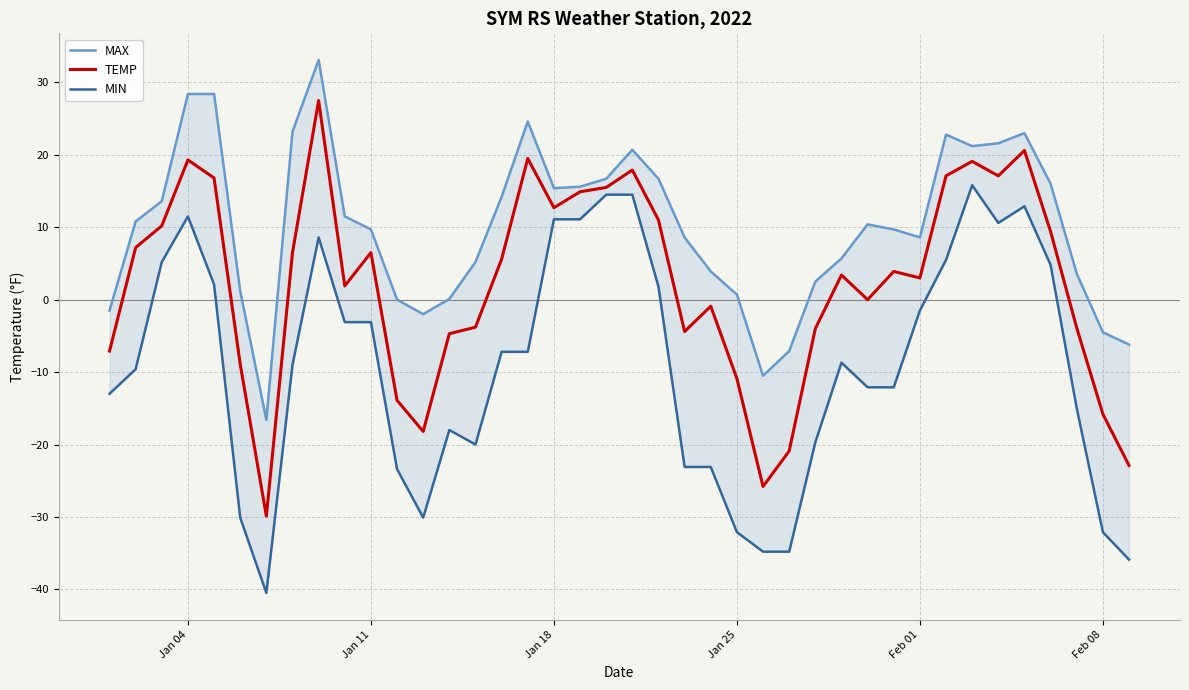

Which series has the largest total across all categories?

MAX